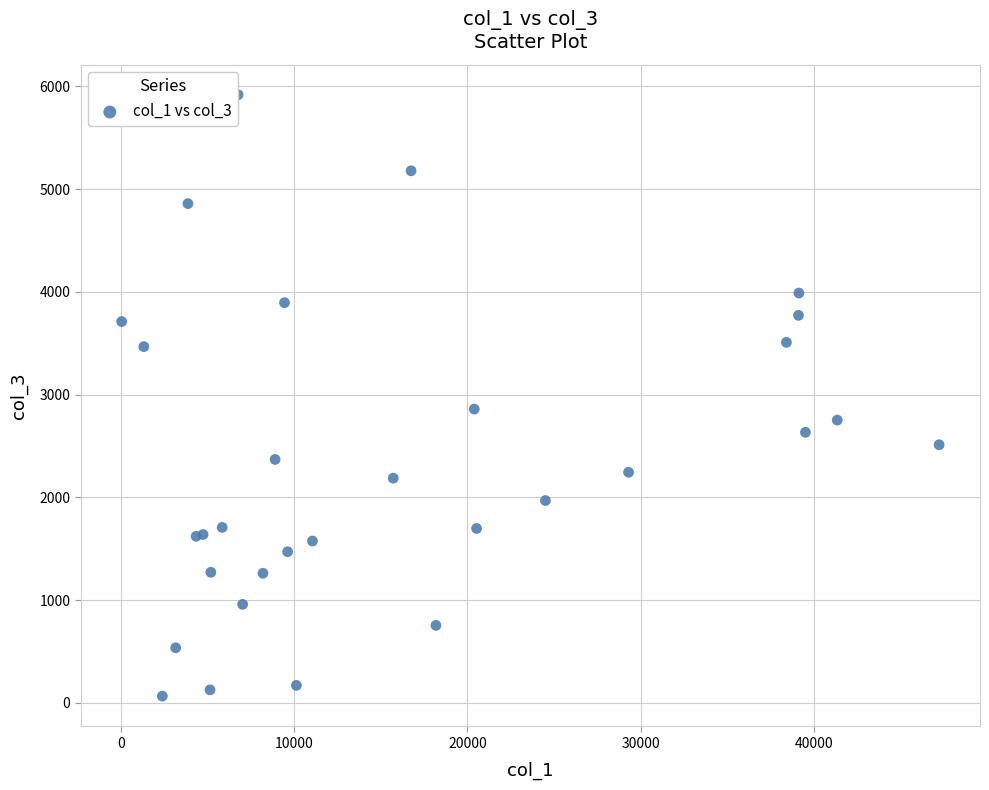

What Y value in the scatter plot is closest to 2992?

2859.5